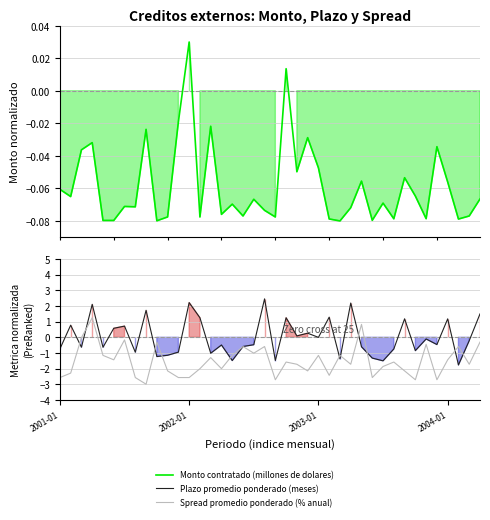

What is the value of the Monto contratado (millones de dolares) point at the 6th from the left?

-0.1